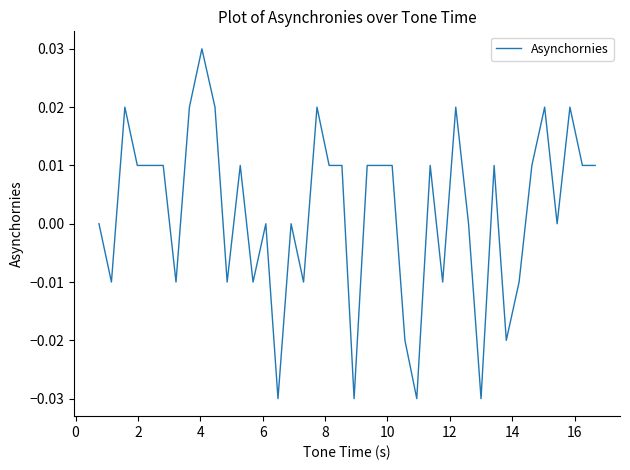

Does the chart have visible grid lines?

No